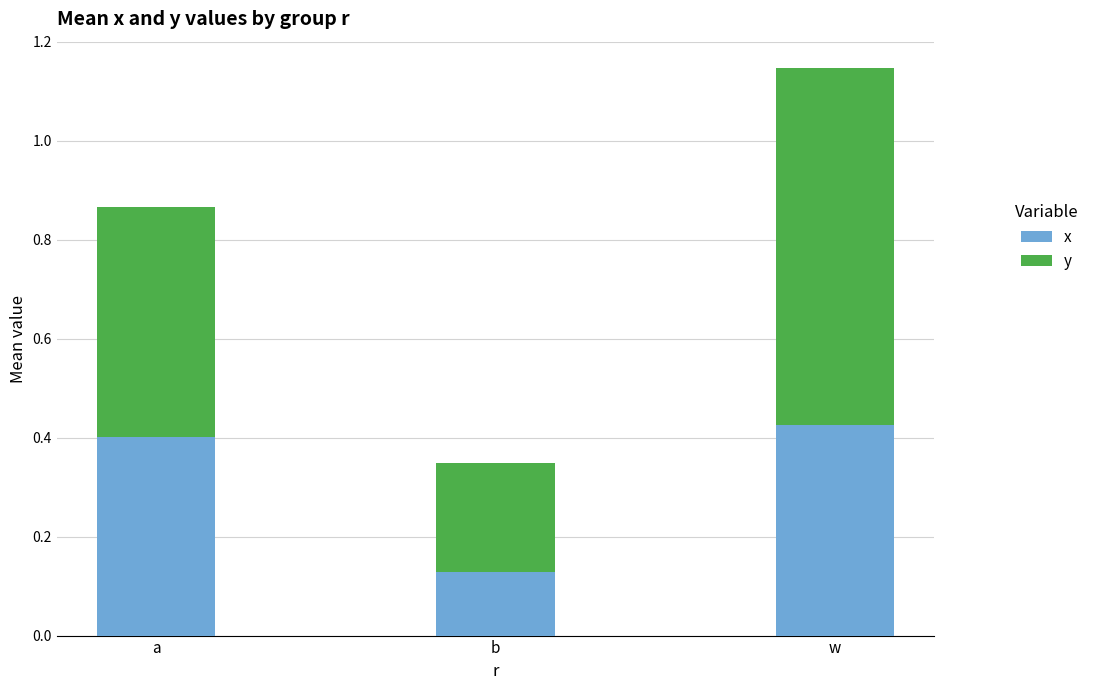

At which category is the sum across all series the highest?

w